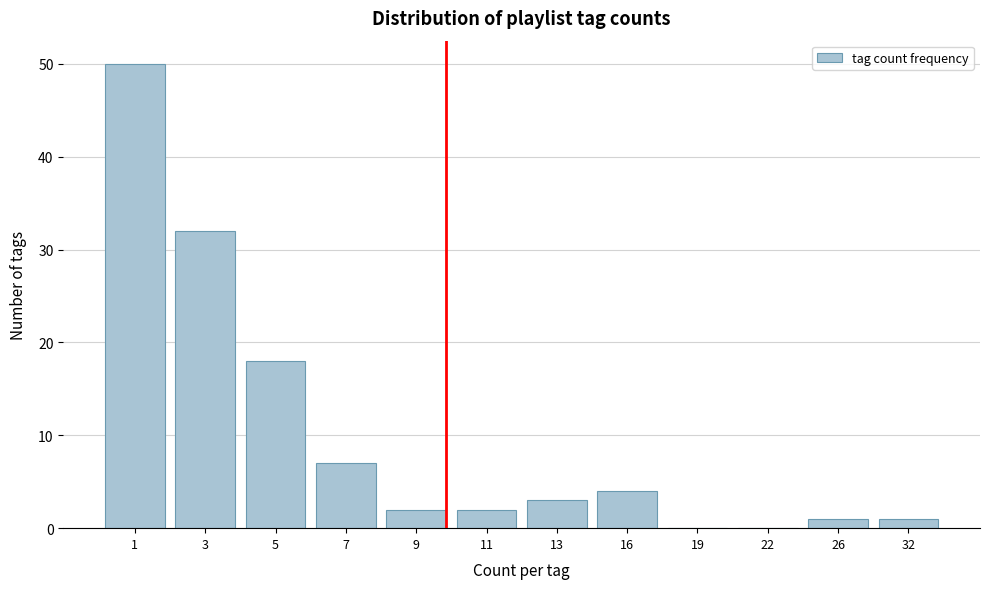

Reading left to right, list all the values displayed in this chart.

1=50	3=32	5=18	7=7	9=2	11=2	13=3	16=4	19=0	22=0	26=1	32=1